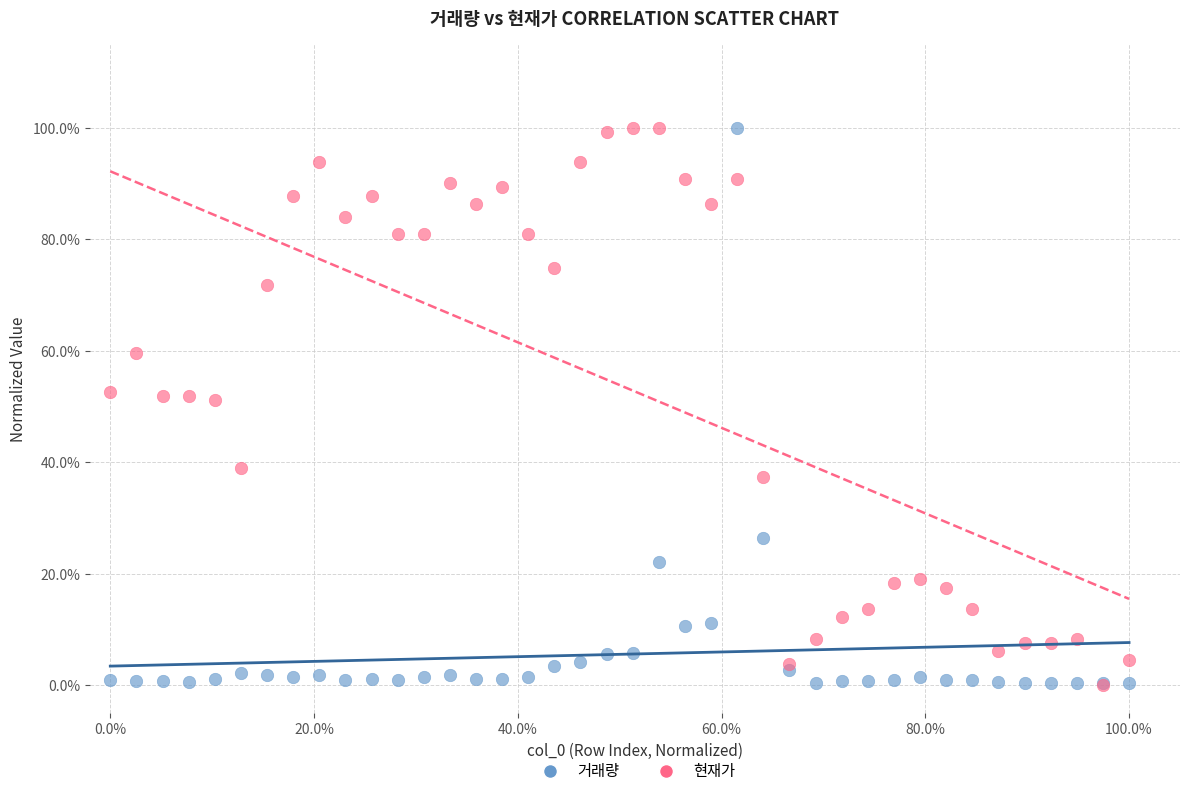

What are all the series names shown in the legend?

거래량, 현재가